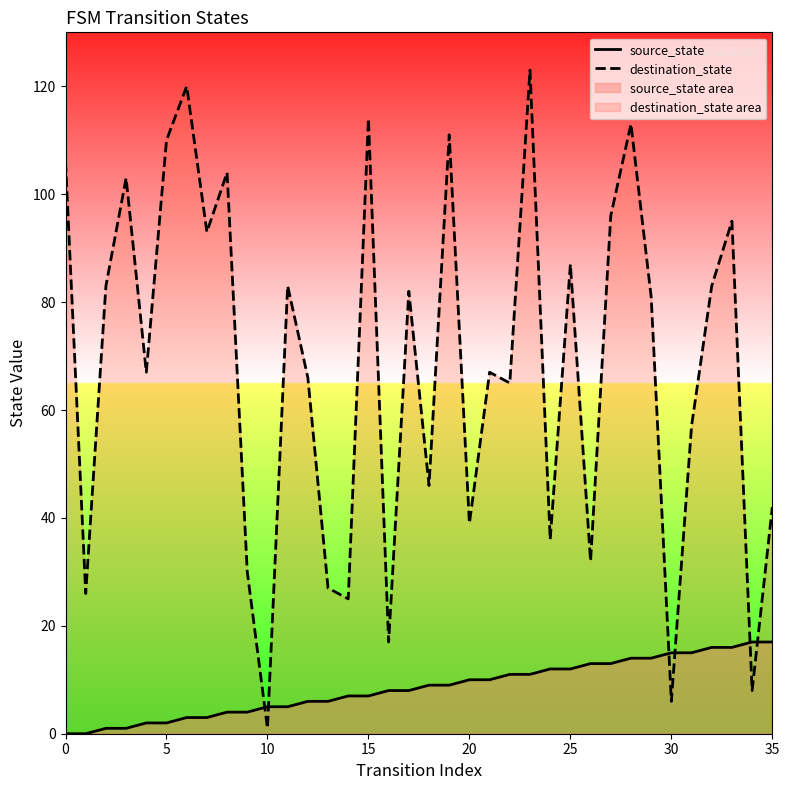

How many positive values does the source_state series have?

34